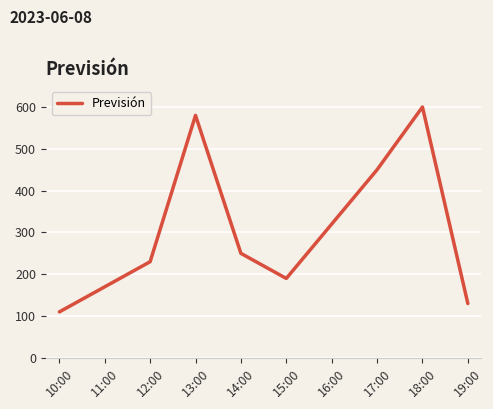

Reading left to right, extract all data points from this chart.

10:00=110	11:00=170	12:00=230	13:00=580	14:00=250	15:00=190	16:00=320	17:00=450	18:00=600	19:00=130